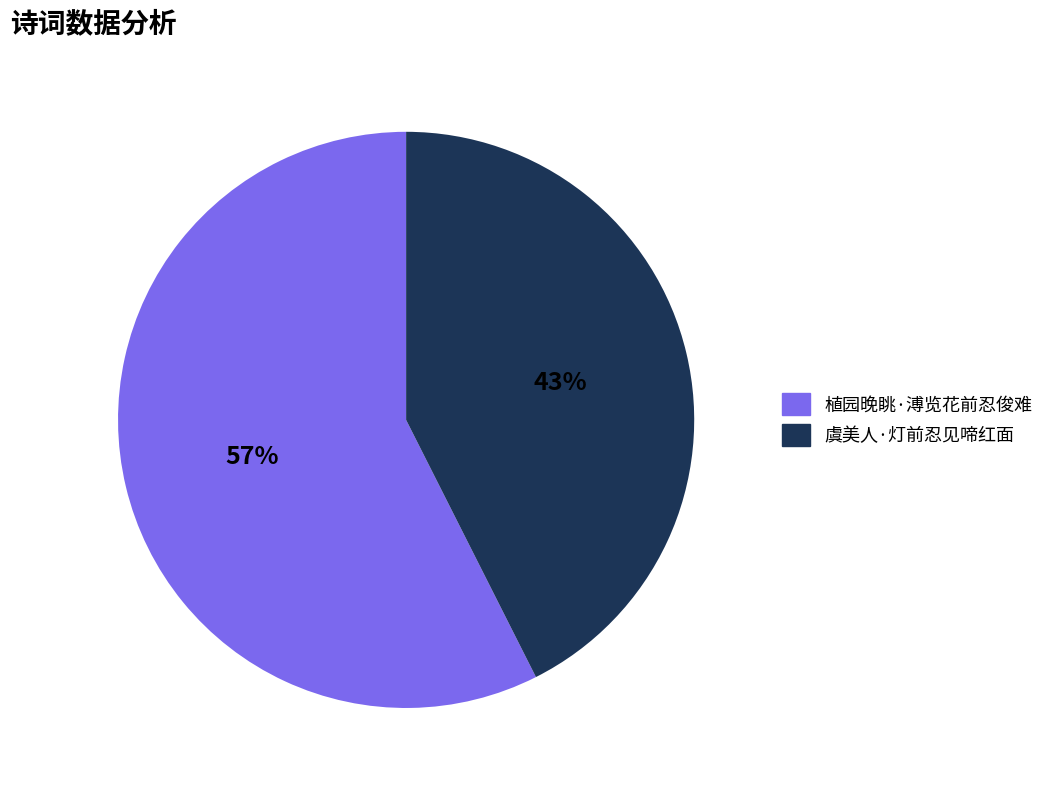

Is the sum of 虞美人·灯前忍见啼红面 and 植园晚眺·溥览花前忍俊难 greater than half?

Yes